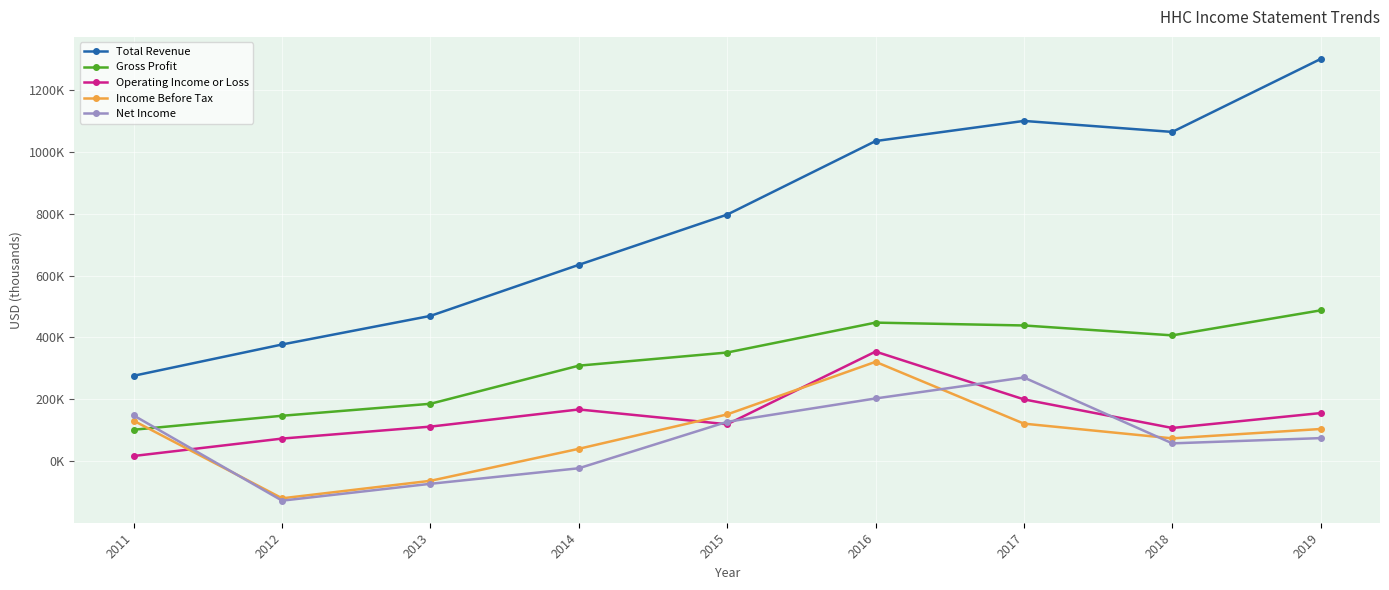

Does the chart have visible grid lines?

Yes